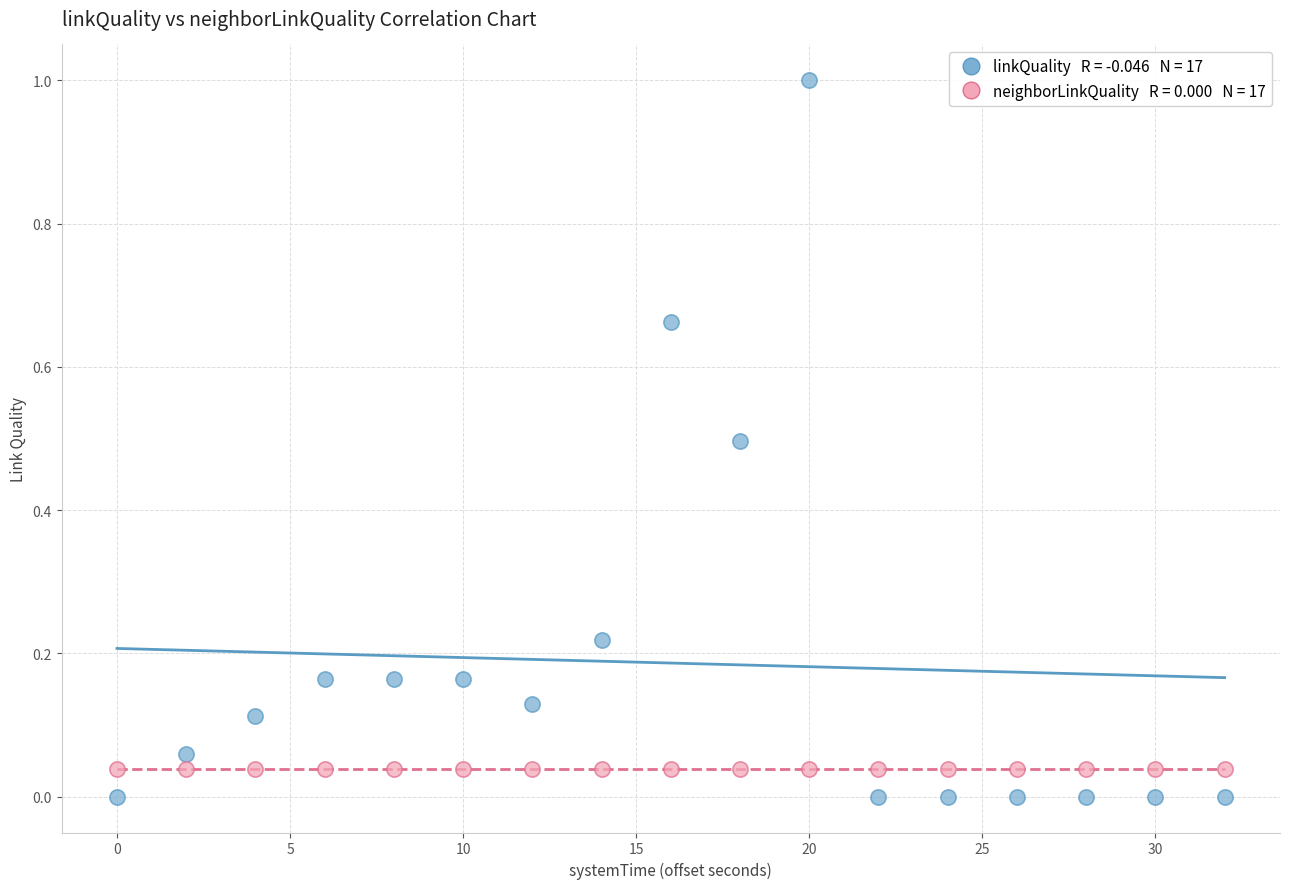

How many data points are displayed?

34